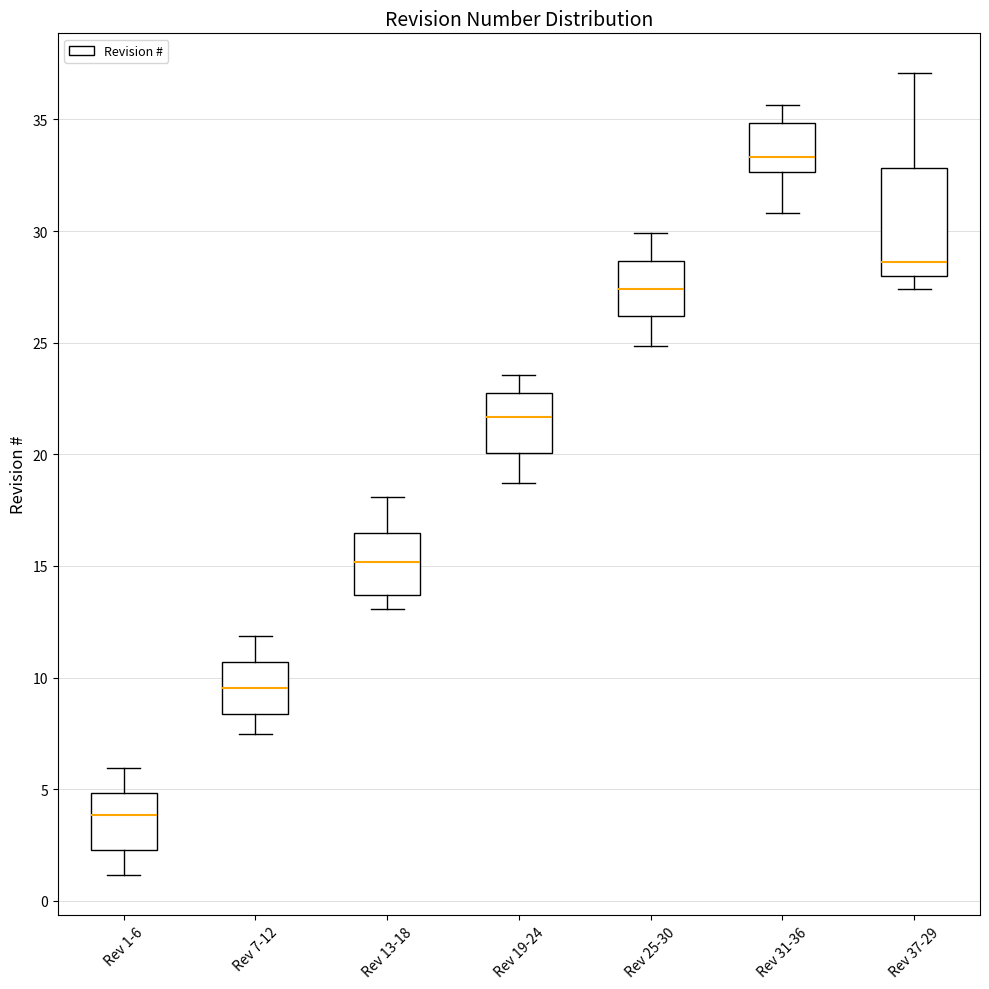

Reading left to right, transcribe this box plot: for each box, give where its median line is, the range the box spans, and where its two whiskers end, as read against the y-axis. The values are not printed on the chart, so give them approximately, as read against the axis.

Rev 1-6: median 4.0, box 2.5 to 5.0, whiskers 1.0 to 6.0
Rev 7-12: median 9.5, box 8.5 to 10.5, whiskers 7.5 to 12.0
Rev 13-18: median 15.0, box 13.5 to 16.5, whiskers 13.0 to 18.0
Rev 19-24: median 21.5, box 20.0 to 22.5, whiskers 18.5 to 23.5
Rev 25-30: median 27.5, box 26.0 to 28.5, whiskers 25.0 to 30.0
Rev 31-36: median 33.5, box 32.5 to 35.0, whiskers 31.0 to 35.5
Rev 37-29: median 28.5, box 28.0 to 33.0, whiskers 27.5 to 37.0